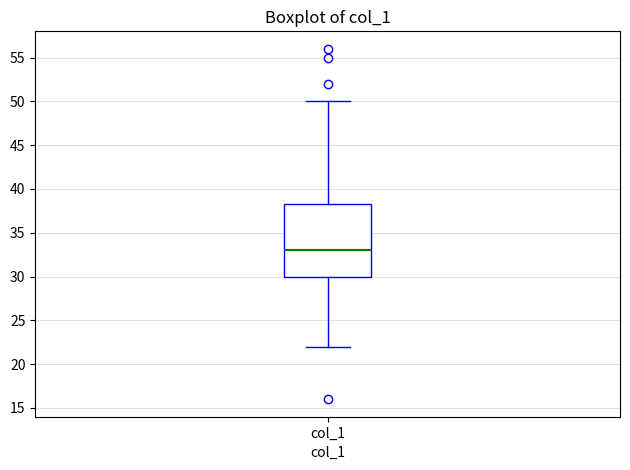

Read this box plot against the y-axis: the position of the median line, the range covered by the box, and the ends of both whiskers. The values are not printed on the chart, so give them approximately, as read against the axis.

median 33.0, box 30.0 to 38.5, whiskers 22.0 to 50.0